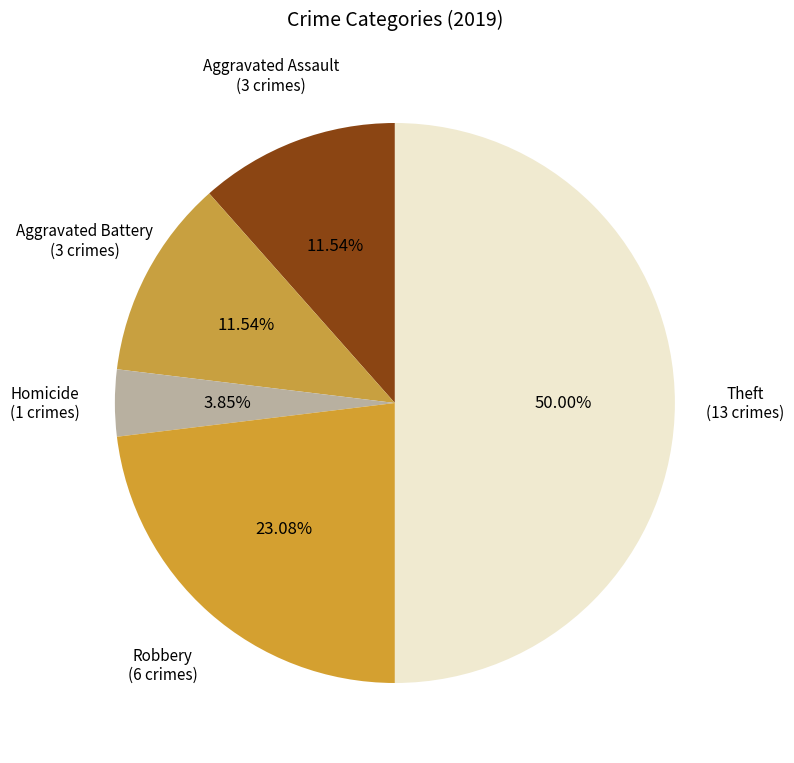

What is the total percentage of Homicide and Theft?

53.8%